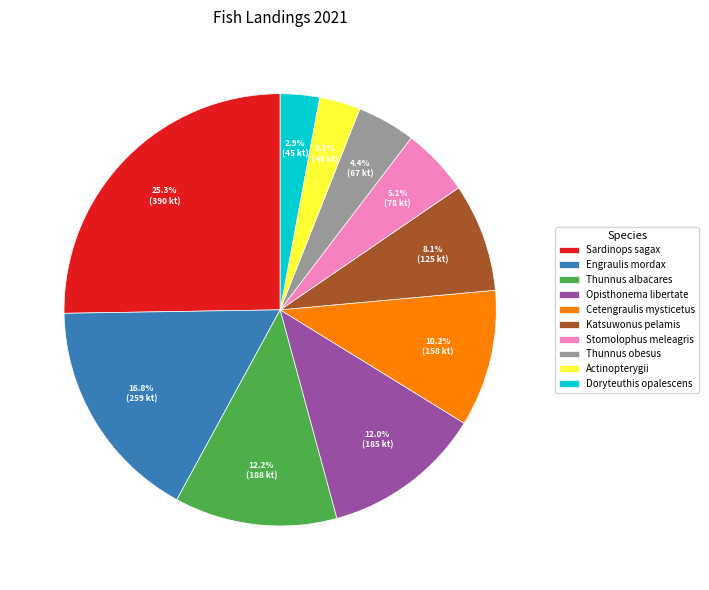

To the nearest percent, what portion does Stomolophus meleagris represent?

5%